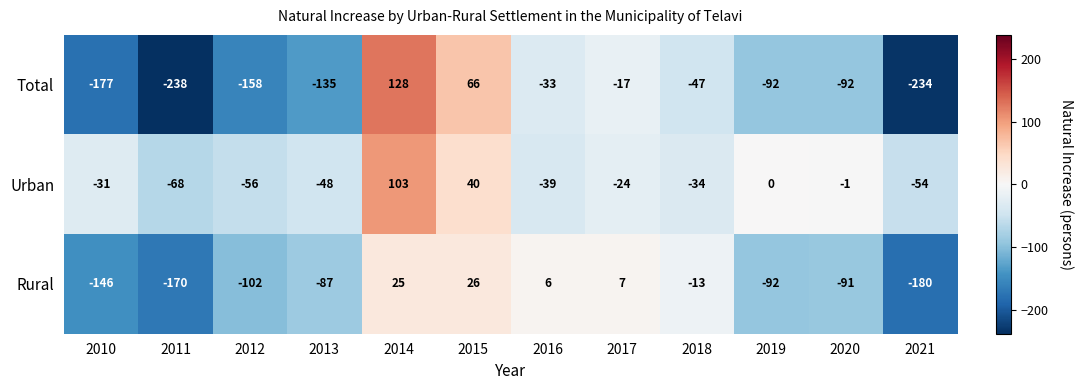

Between 2010 and 2015, which series saw the biggest shift?

Total